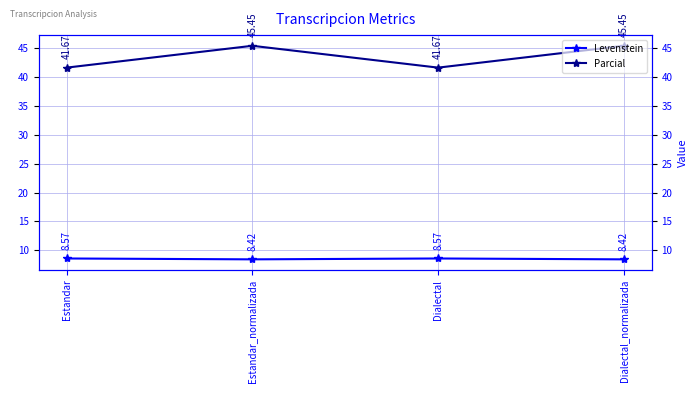

Between Estandar_normalizada and Dialectal, which is larger?

Dialectal